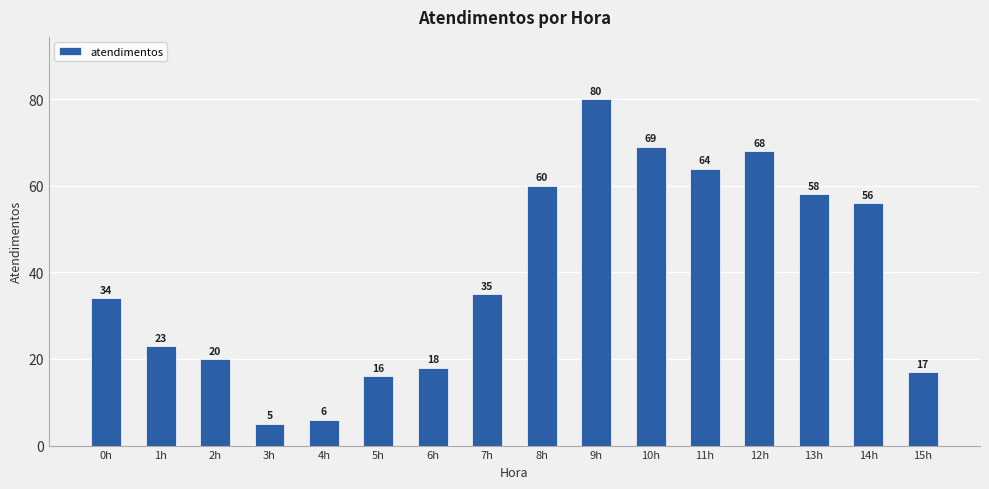

What is the smallest value displayed?

5